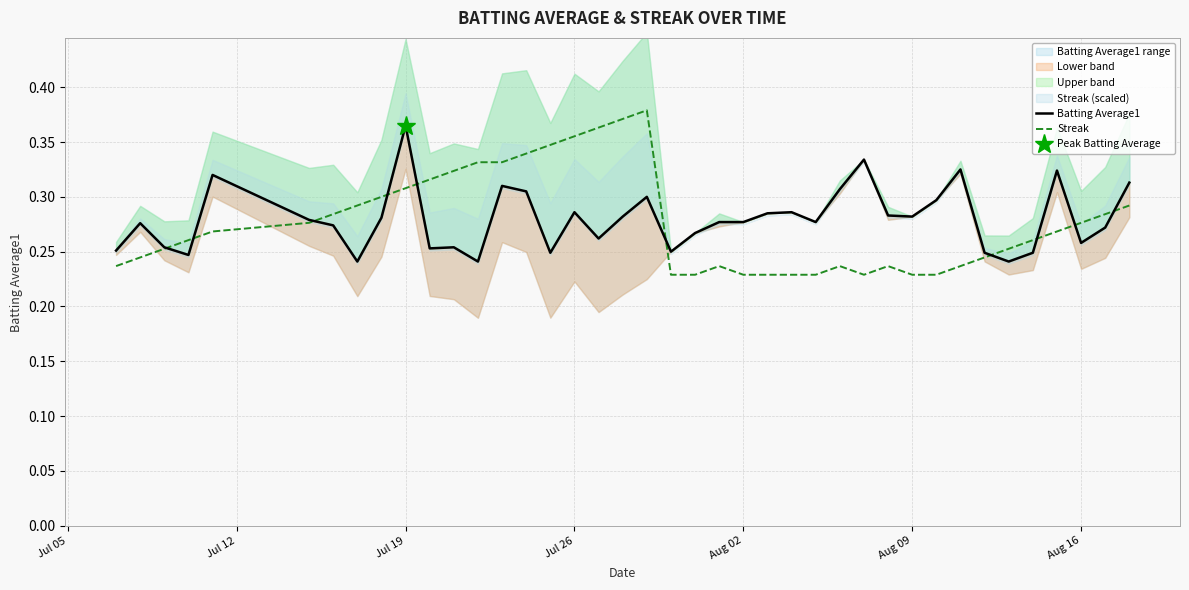

True or false: Streak has a value of 0.4 at 27.

False